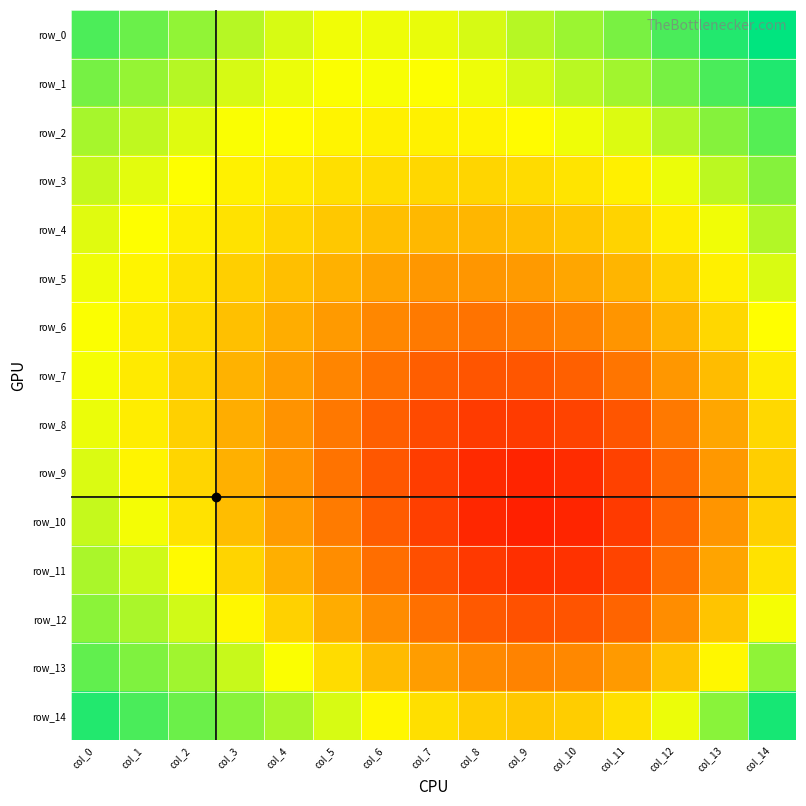

At how many categories does at least one series exceed 0?

15